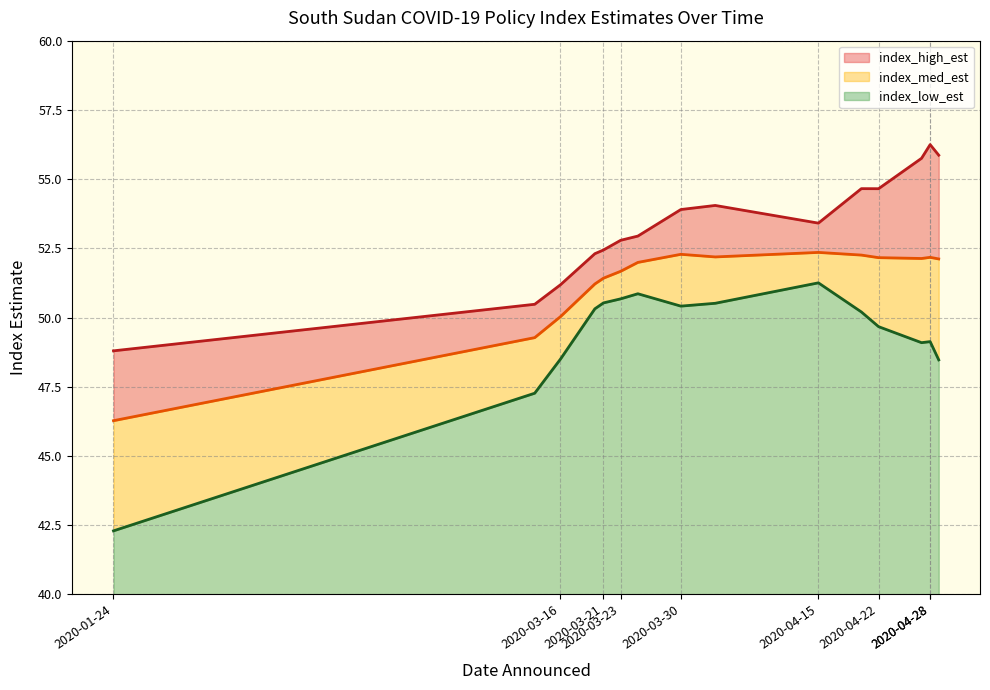

Read the index_low_est value at 2020-03-25.

50.9